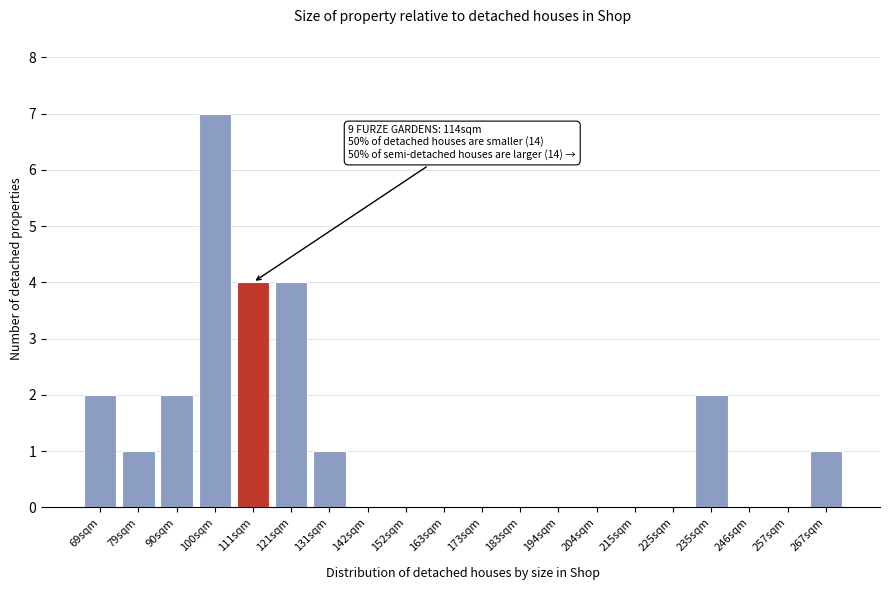

Reading right to left, what are all the values shown in this chart?

267sqm=1	257sqm=0	246sqm=0	235sqm=2	225sqm=0	215sqm=0	204sqm=0	194sqm=0	183sqm=0	173sqm=0	163sqm=0	152sqm=0	142sqm=0	131sqm=1	121sqm=4	111sqm=4	100sqm=7	90sqm=2	79sqm=1	69sqm=2